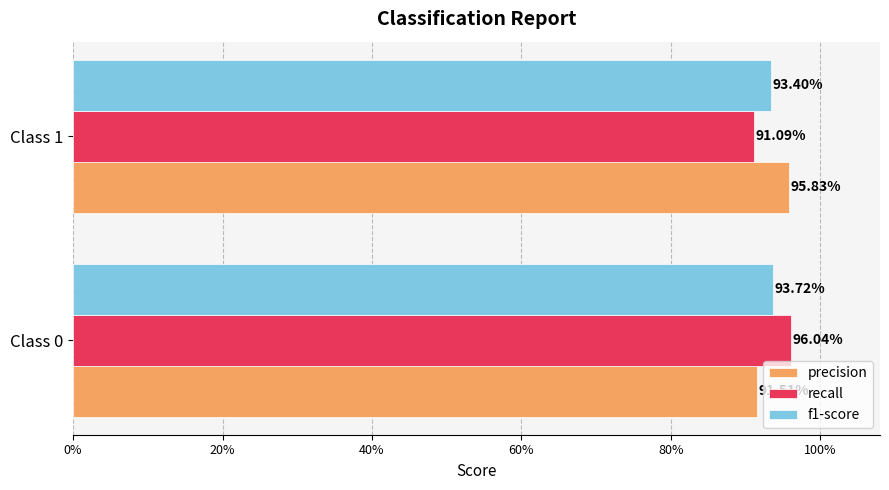

What are all the series names shown in the legend?

precision, recall, f1-score